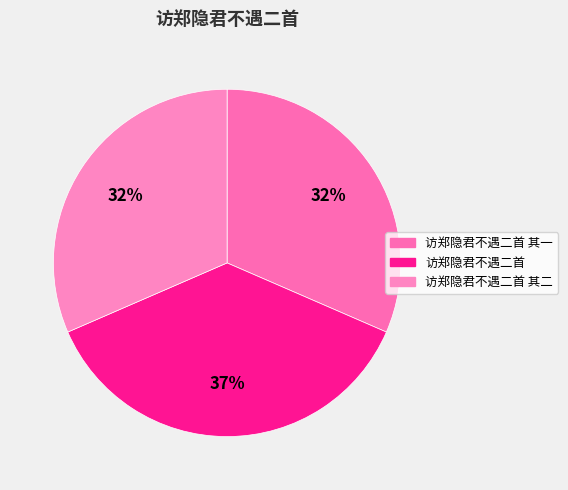

What is the largest slice in the pie chart?

访郑隐君不遇二首